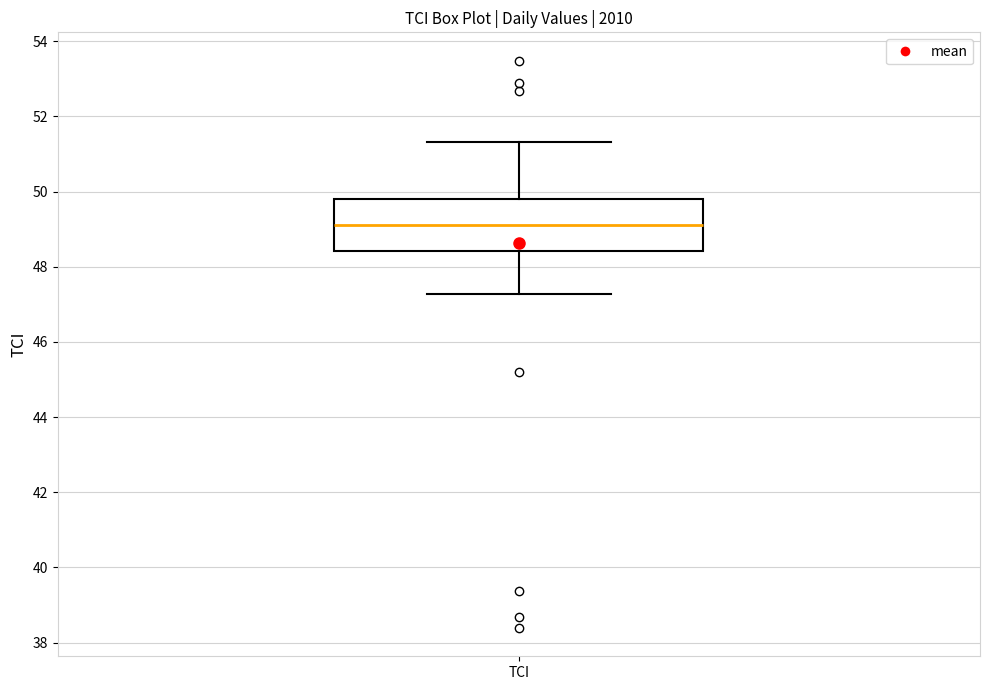

Read this box plot against the y-axis: the position of the median line, the range covered by the box, and the ends of both whiskers. The values are not printed on the chart, so give them approximately, as read against the axis.

median 49.2, box 48.4 to 49.8, whiskers 47.2 to 51.4